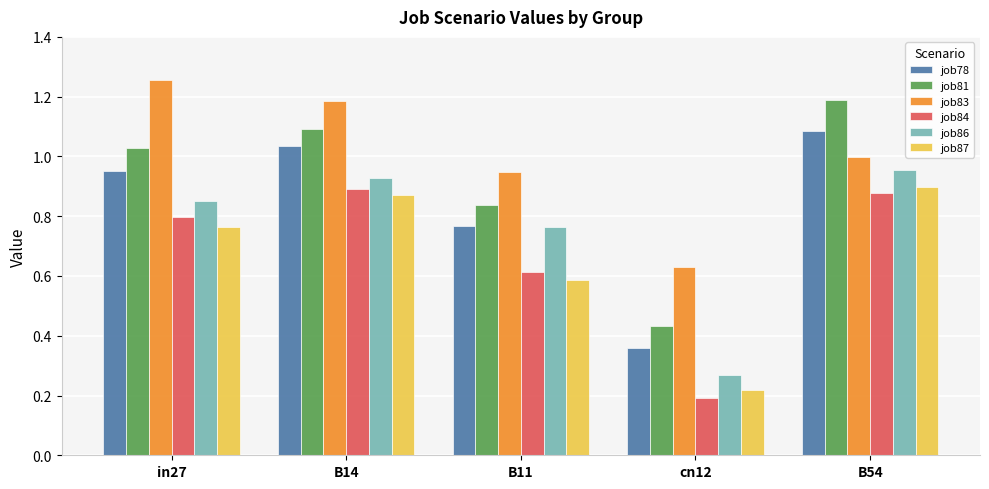

Which label corresponds to the largest value in the chart?

in27